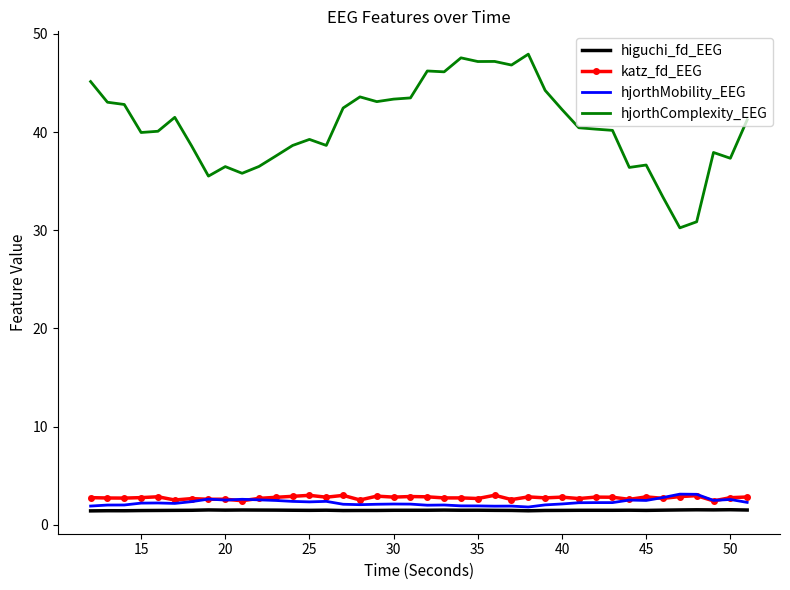

True or false: higuchi_fd_EEG and hjorthComplexity_EEG intersect in this chart.

False